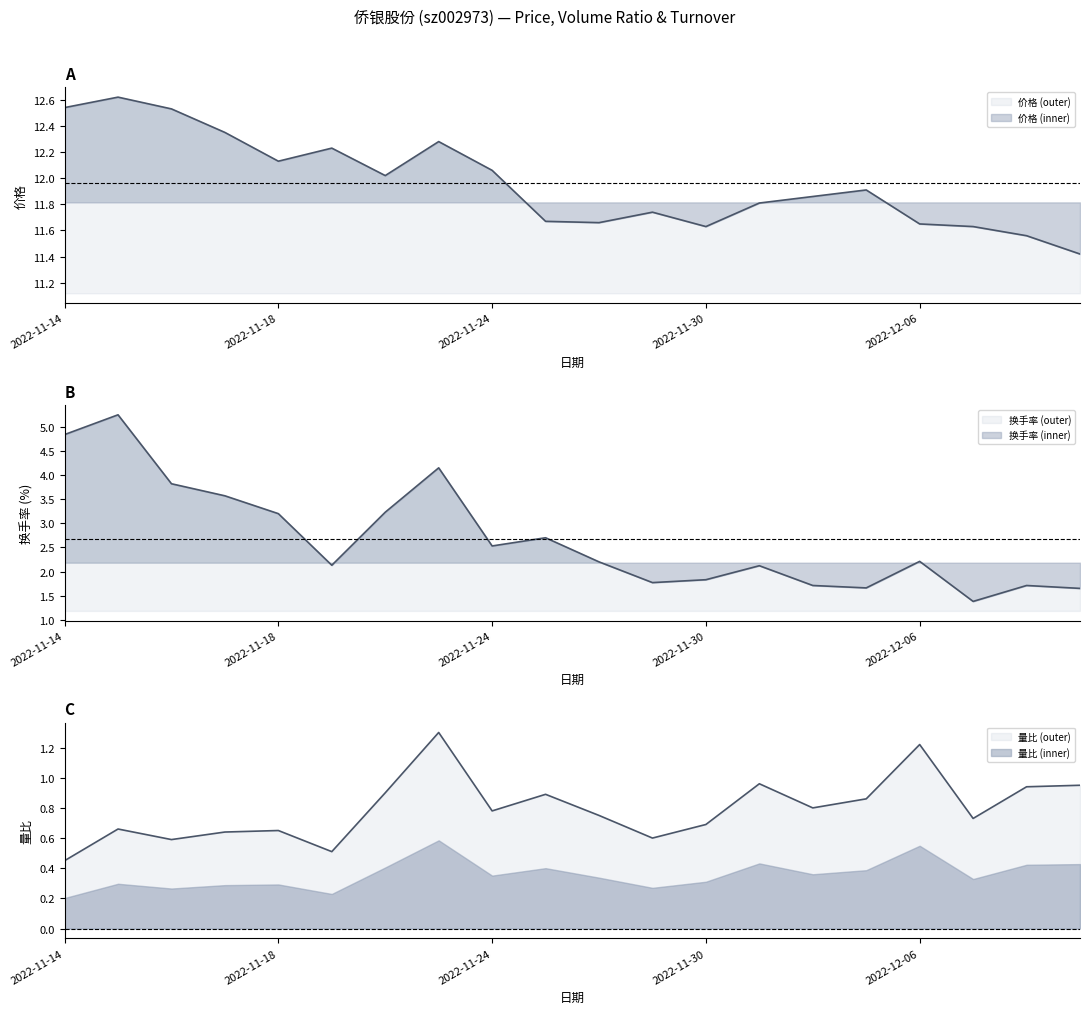

Which category has the highest value across all series?

2022-11-15